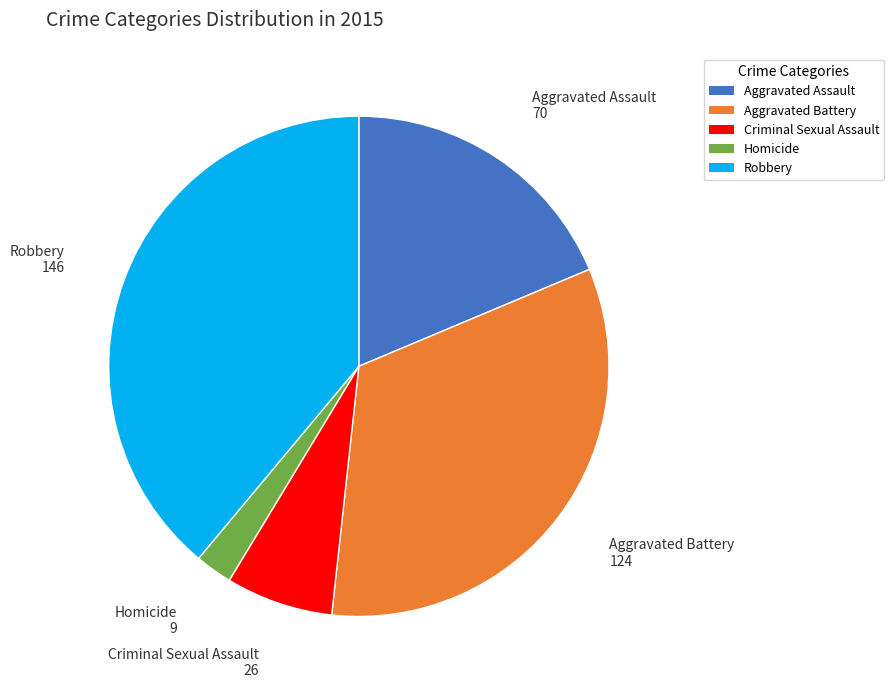

True or false: Aggravated Battery accounts for 47% of the total.

False